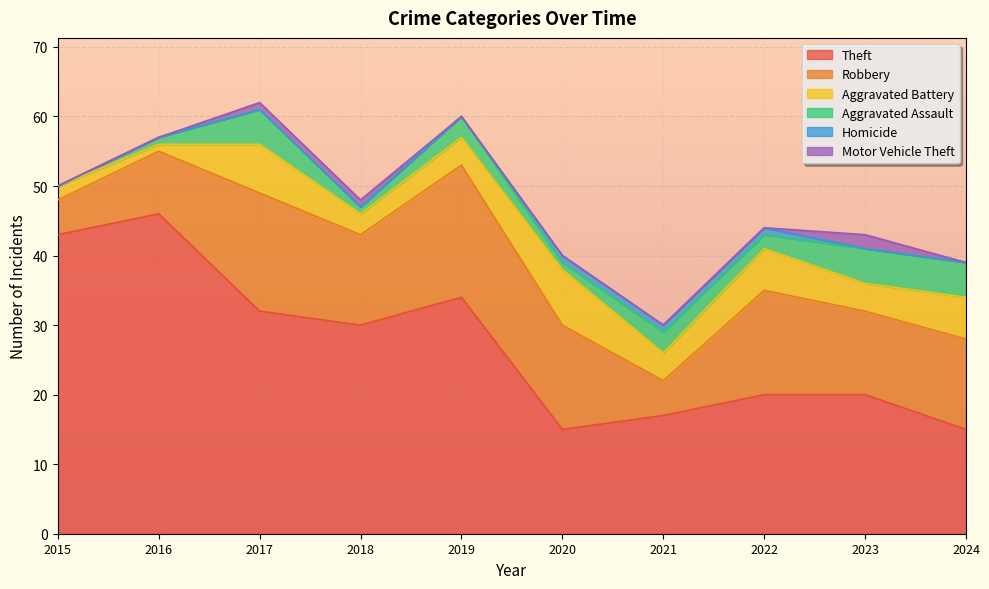

What is the spread (max minus min) of values at 2024?

15